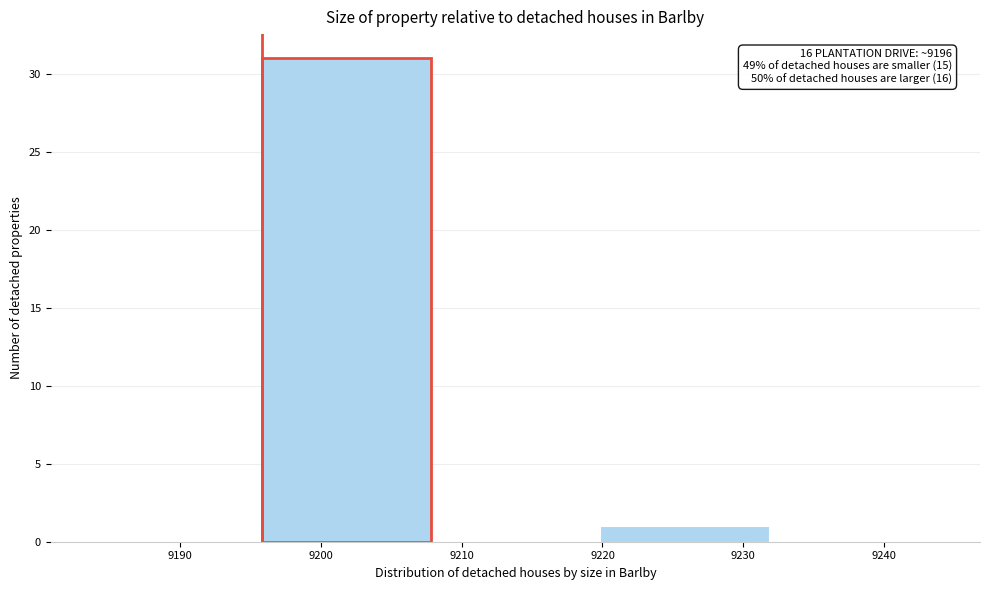

Which range on the x-axis has the tallest bar?

9196 to 9208